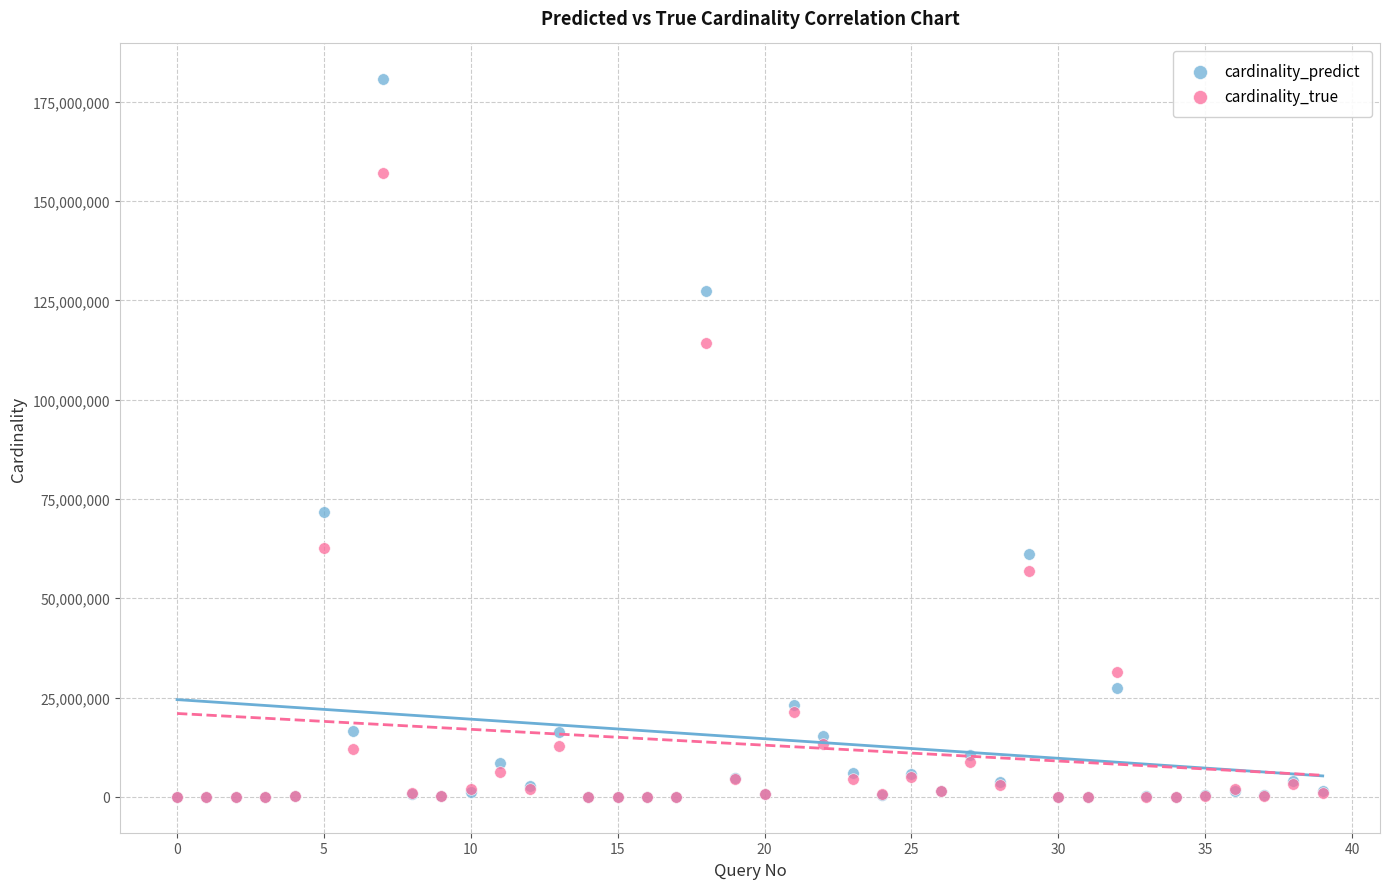

What are all the series names shown in the legend?

cardinality_predict, cardinality_true